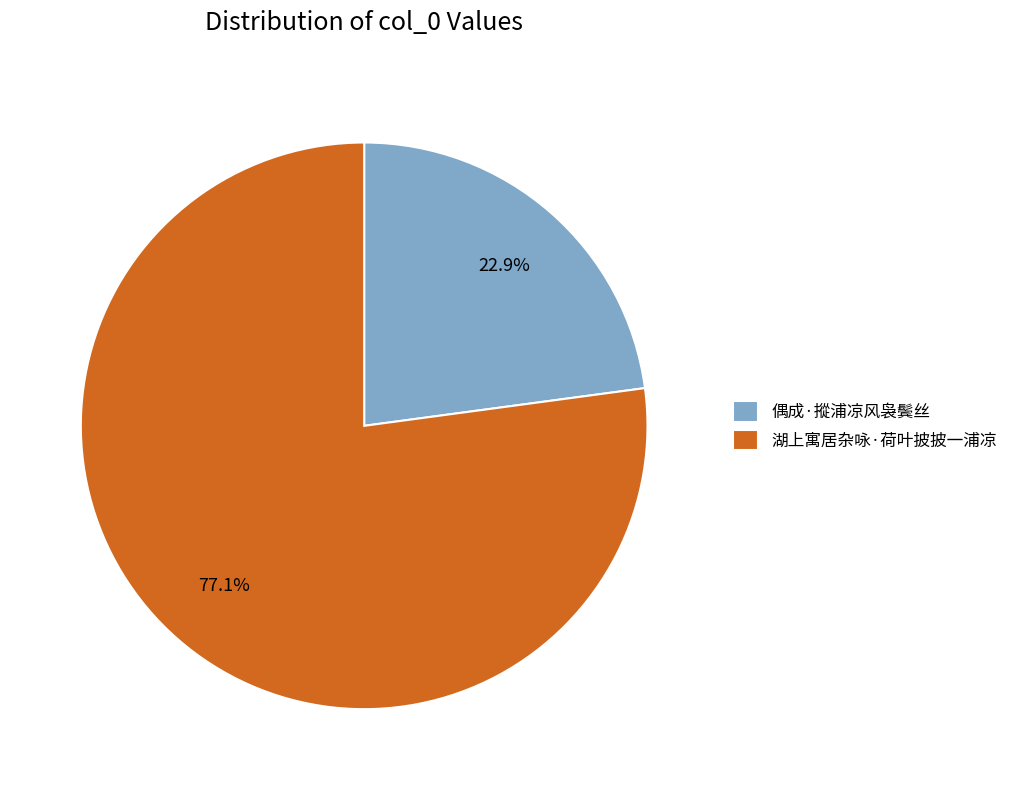

What is the majority slice?

湖上寓居杂咏·荷叶披披一浦凉